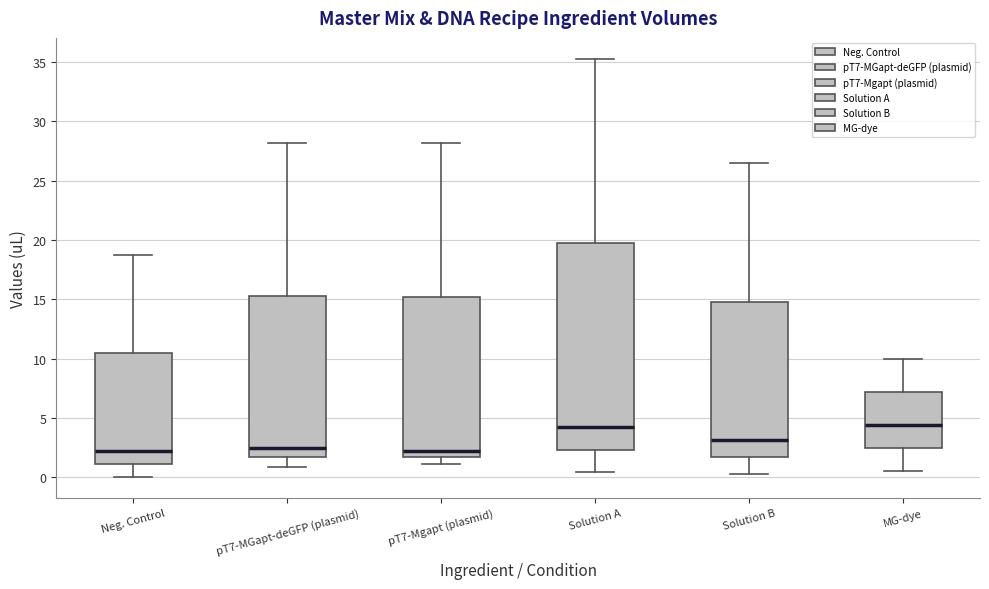

Reading left to right, read every box against the y-axis: the position of its median line, the range the box covers, and the ends of its whiskers. The values are not printed on the chart, so give them approximately, as read against the axis.

Neg. Control: median 2.0, box 1.0 to 10.5, whiskers 0.0 to 19.0
pT7-MGapt-deGFP (plasmid): median 2.5, box 1.5 to 15.5, whiskers 1.0 to 28.0
pT7-Mgapt (plasmid): median 2.0, box 1.5 to 15.0, whiskers 1.0 to 28.0
Solution A: median 4.0, box 2.5 to 19.5, whiskers 0.5 to 35.5
Solution B: median 3.0, box 1.5 to 15.0, whiskers 0.5 to 26.5
MG-dye: median 4.5, box 2.5 to 7.0, whiskers 0.5 to 10.0